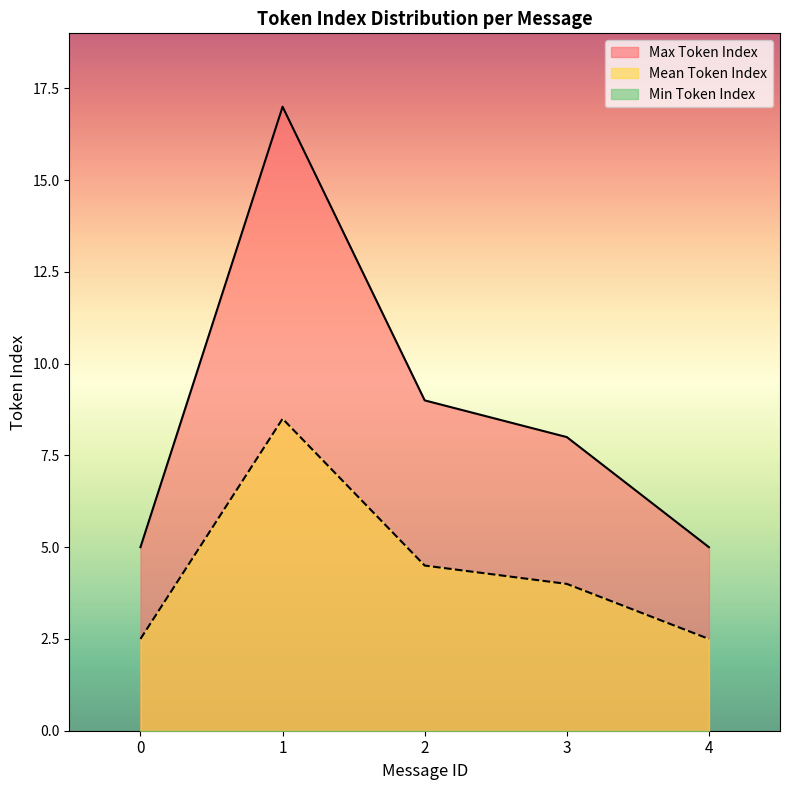

What is the sum of all Mean Token Index values?

22.0